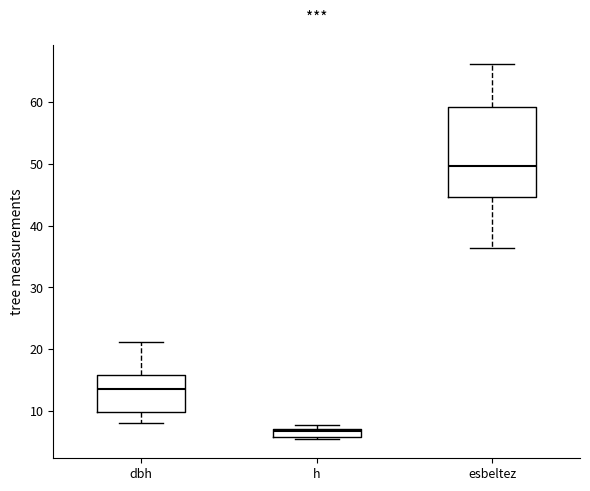

Which box's median line is the lowest?

h